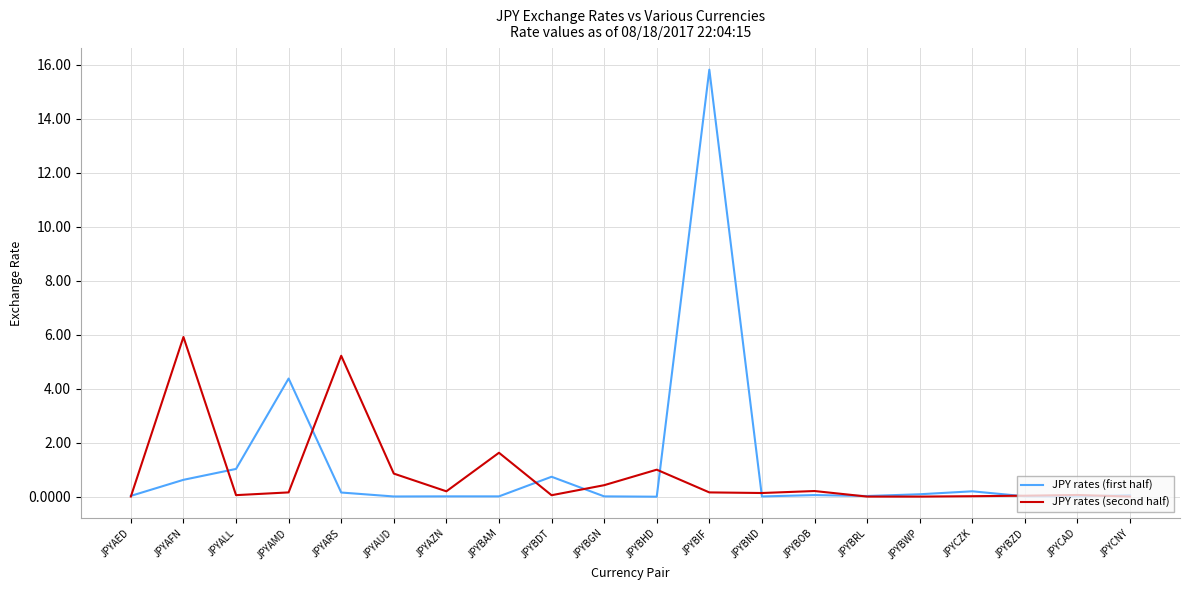

At which label is JPY rates (first half) closest to 7?

JPYAMD